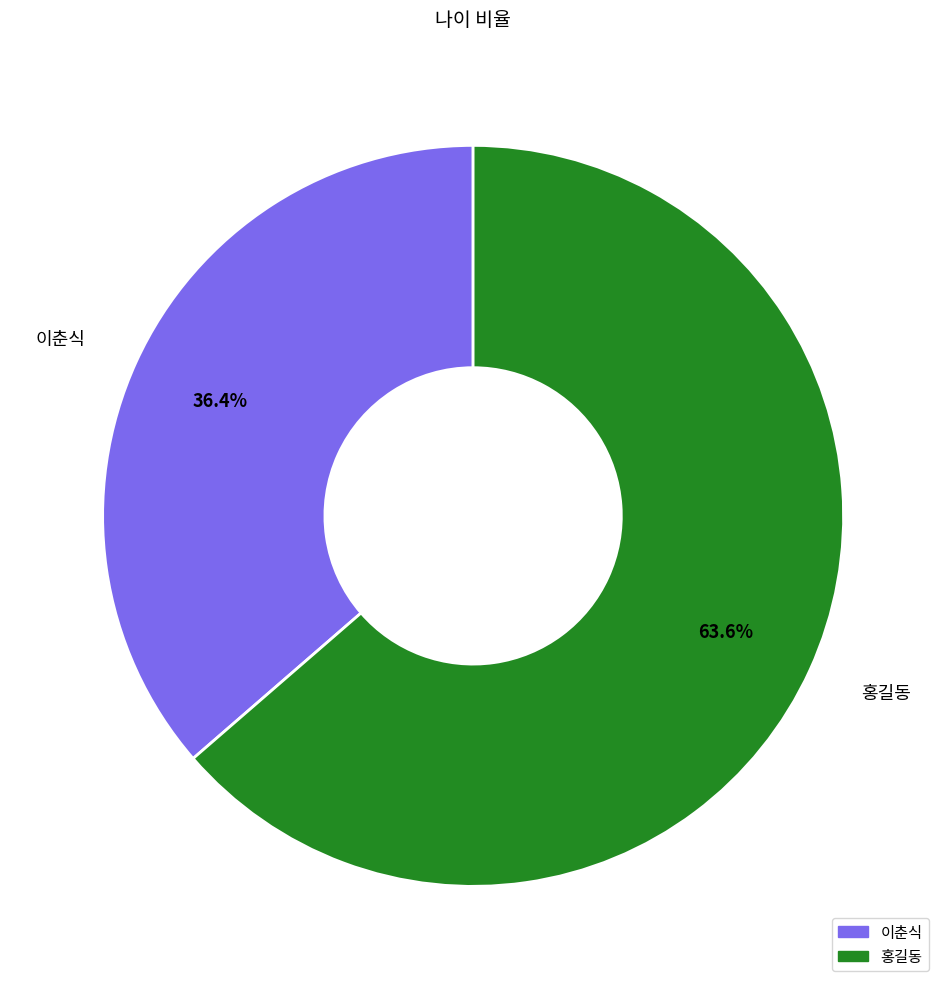

Rank the categories by value from highest to lowest.

홍길동, 이춘식